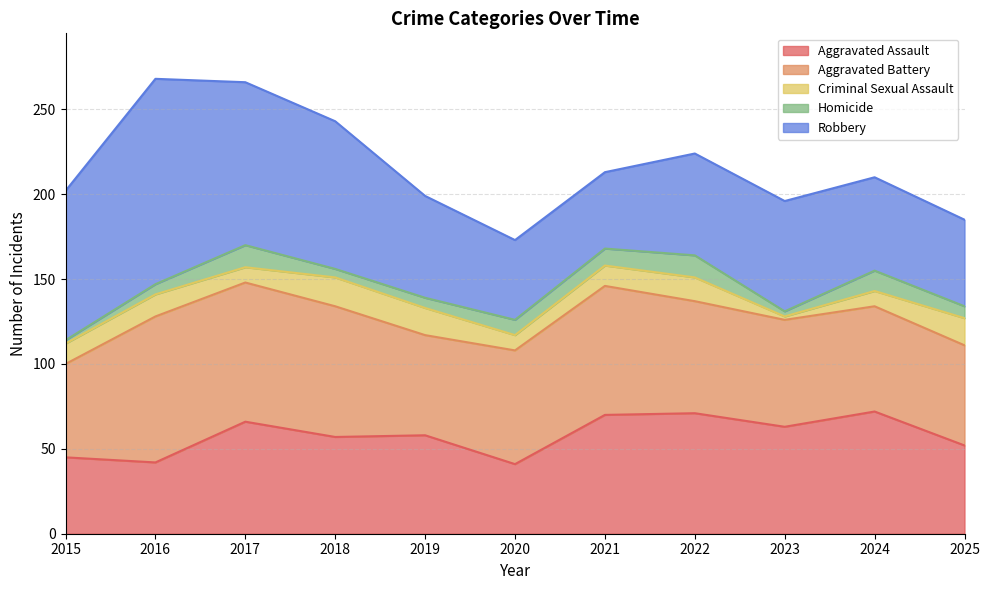

How many lines are shown in the chart?

5